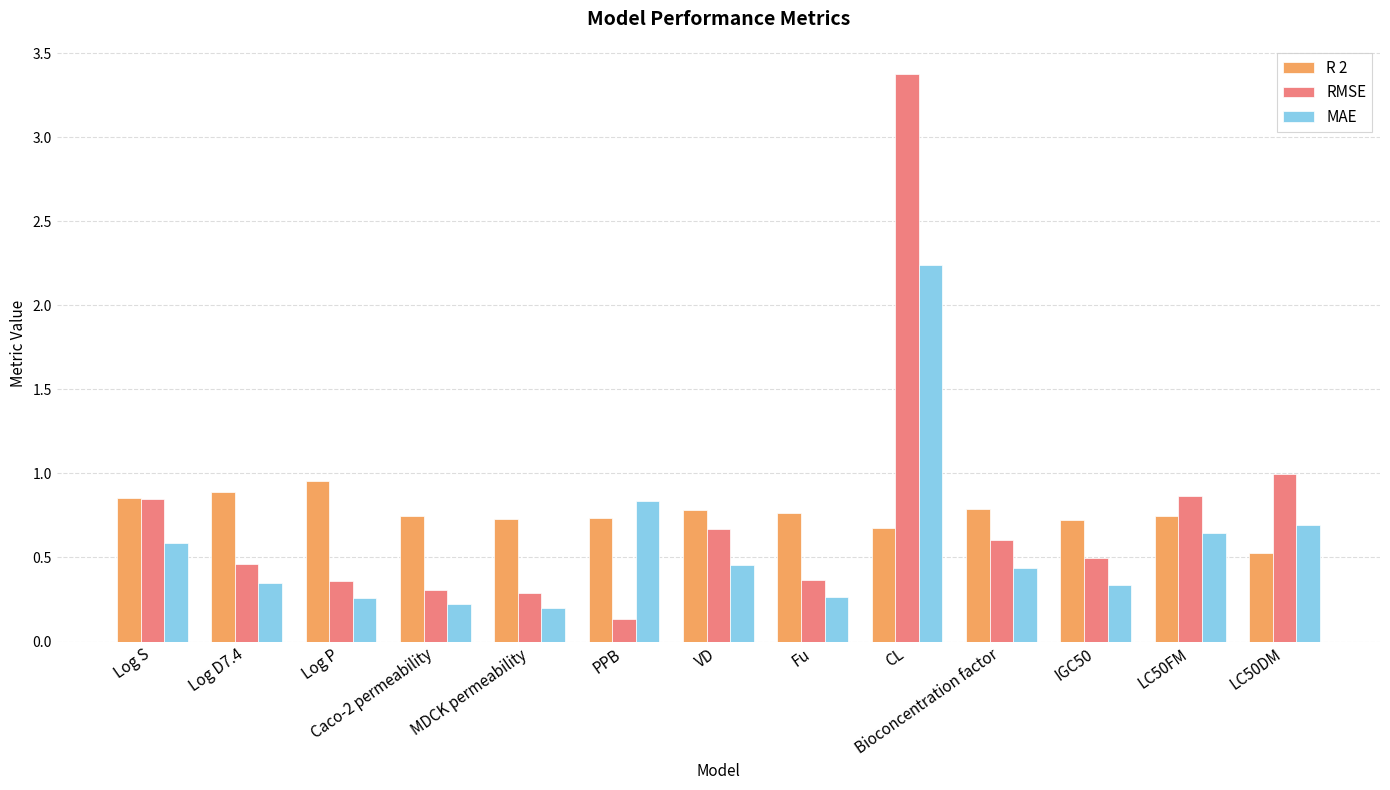

What is the minimum value for MAE?

0.2